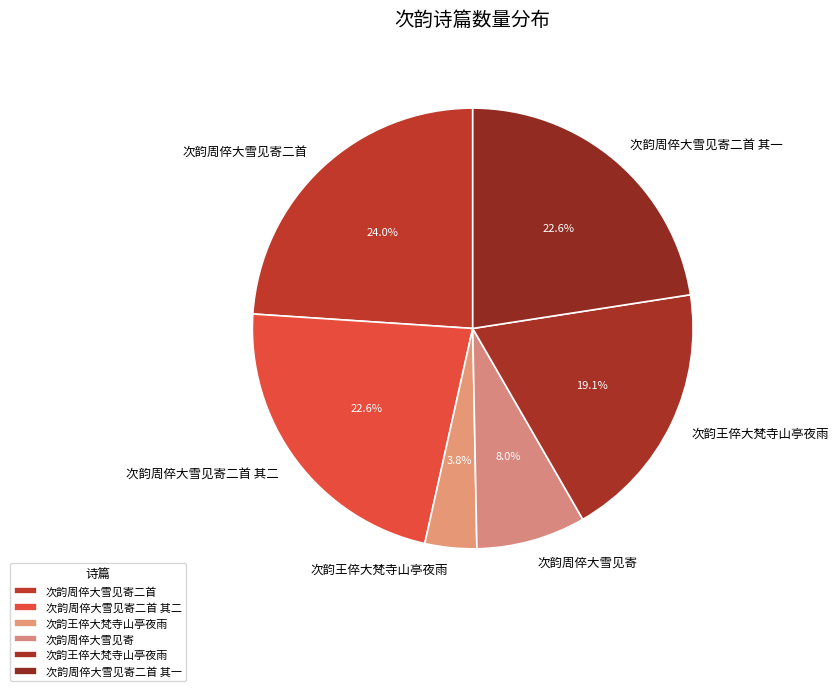

Count the number of slices in the pie.

6